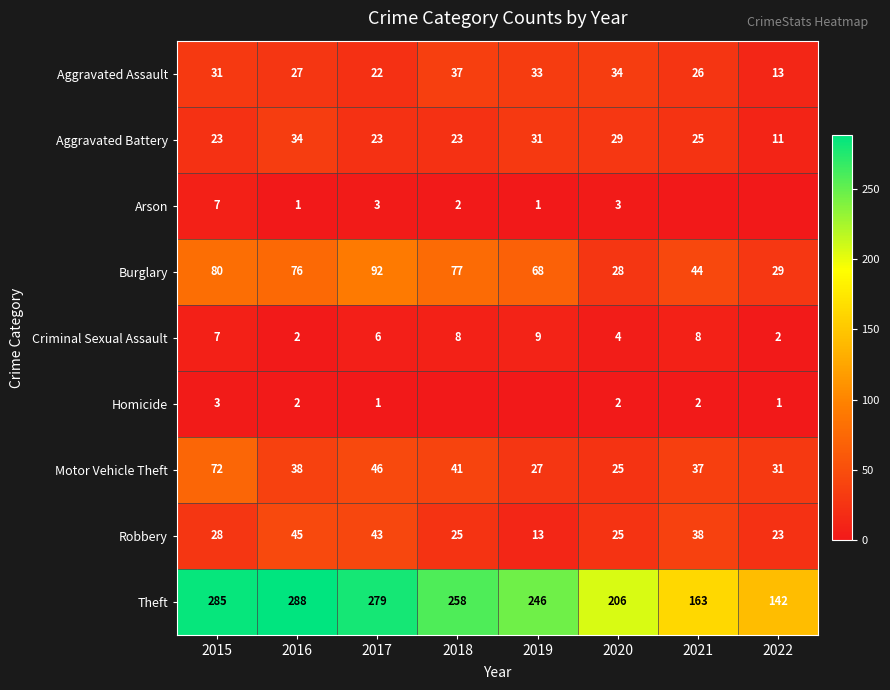

Is the value of Theft at 2016 greater than the value of Burglary at 2019?

Yes